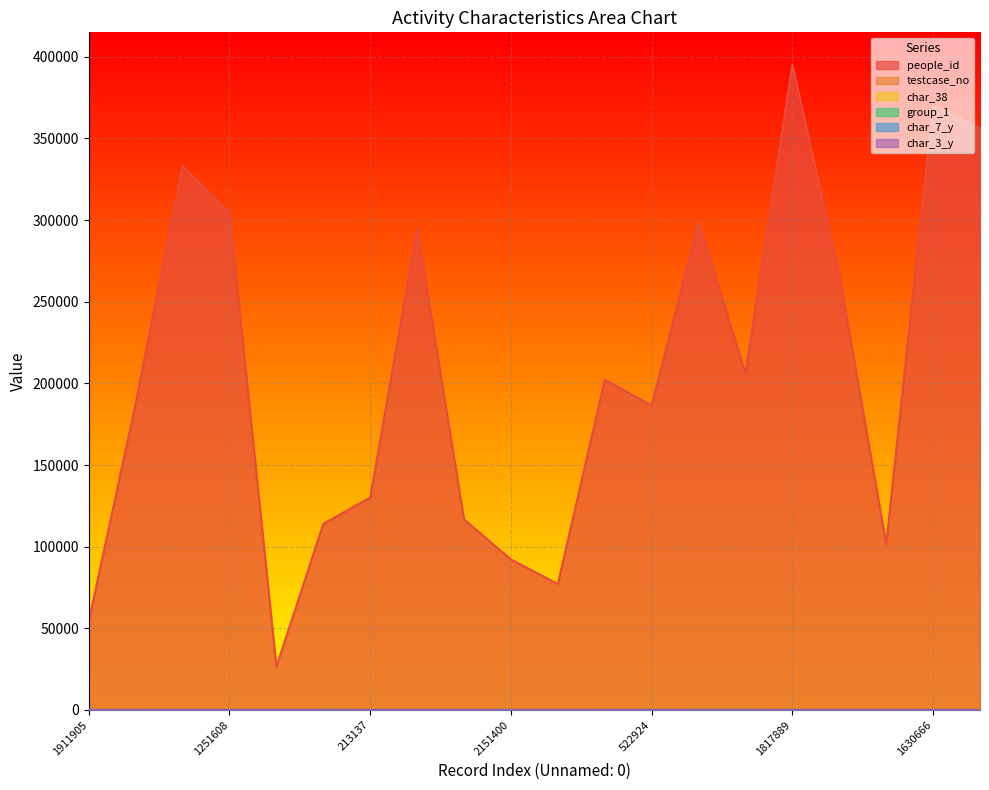

What is the spread (max minus min) of values at 1218263?

298649